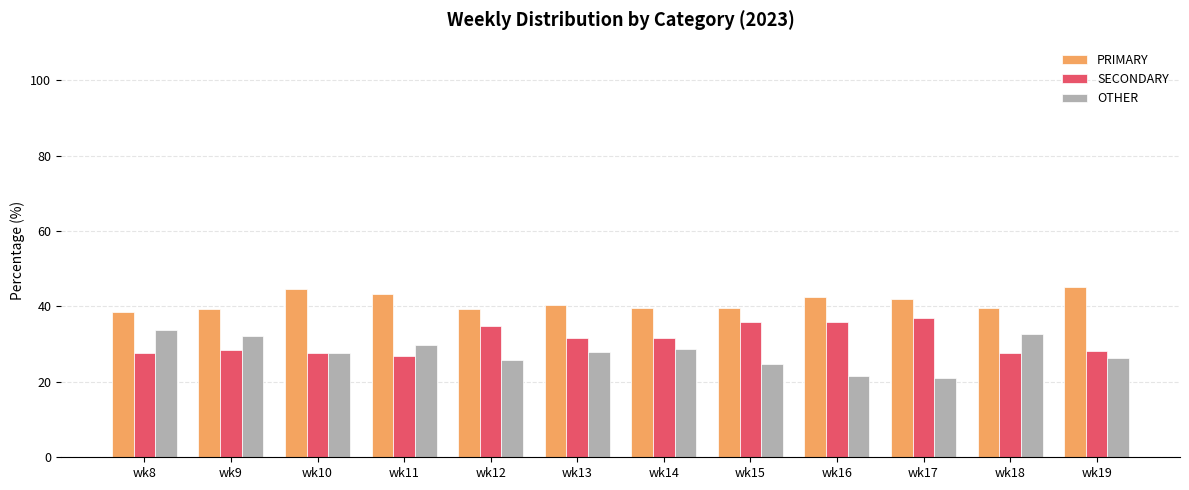

What is the sum of all PRIMARY values?

494.3